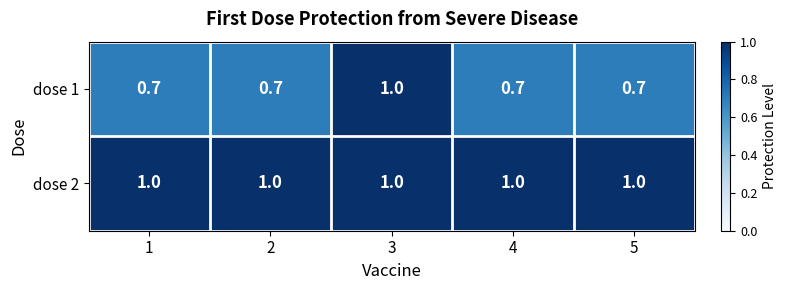

What is the difference between the highest and lowest values at 1?

0.3